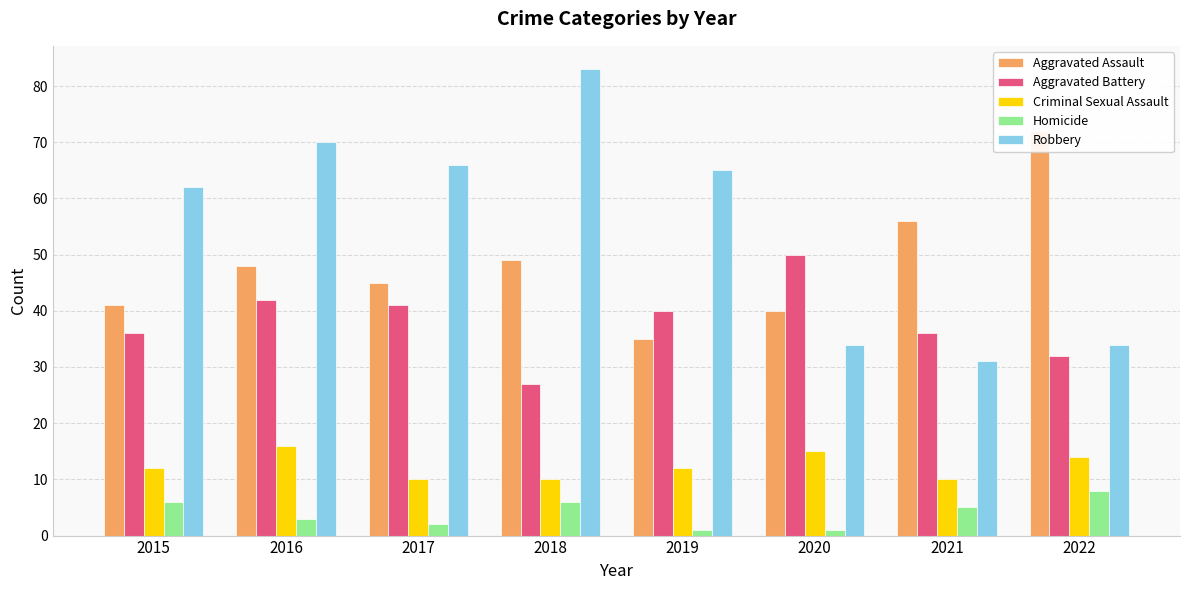

What is the spread (max minus min) of values at 2017?

64